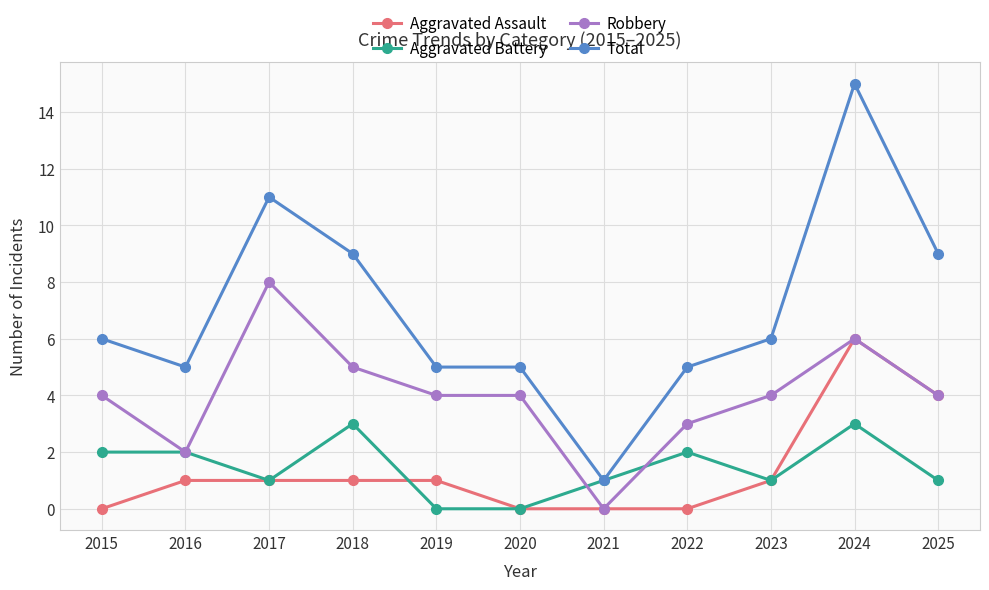

At which category does Aggravated Battery reach its first local valley?

2017